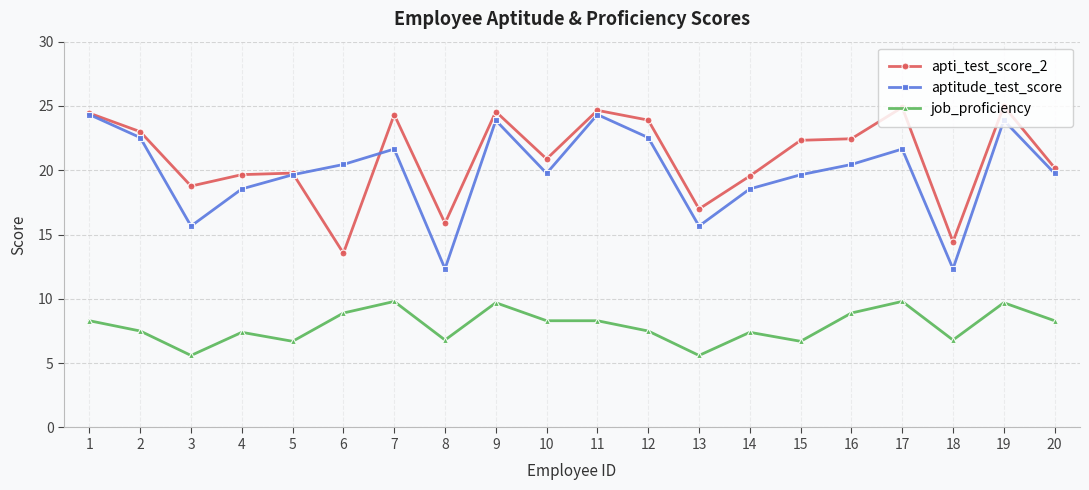

Rank the series by their maximum value, from highest to lowest.

apti_test_score_2, aptitude_test_score, job_proficiency